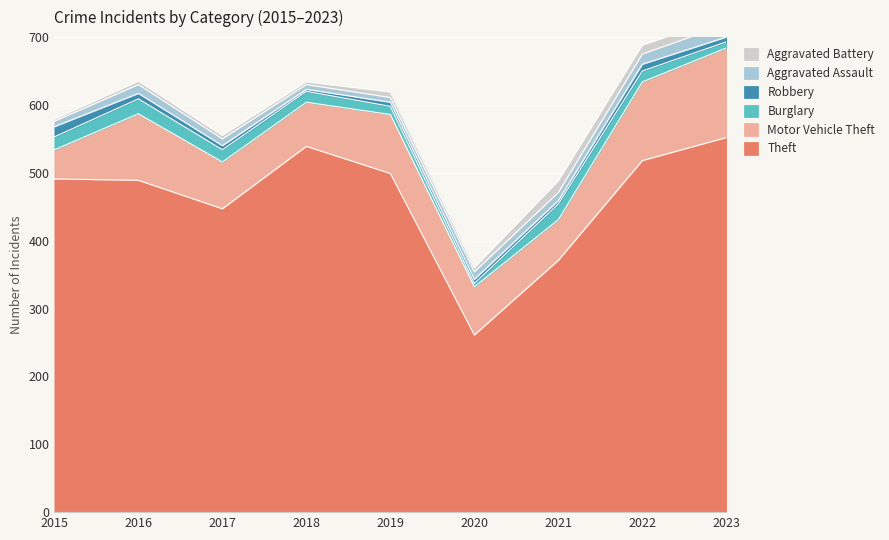

What is the spread (max minus min) of values at 2015?

488